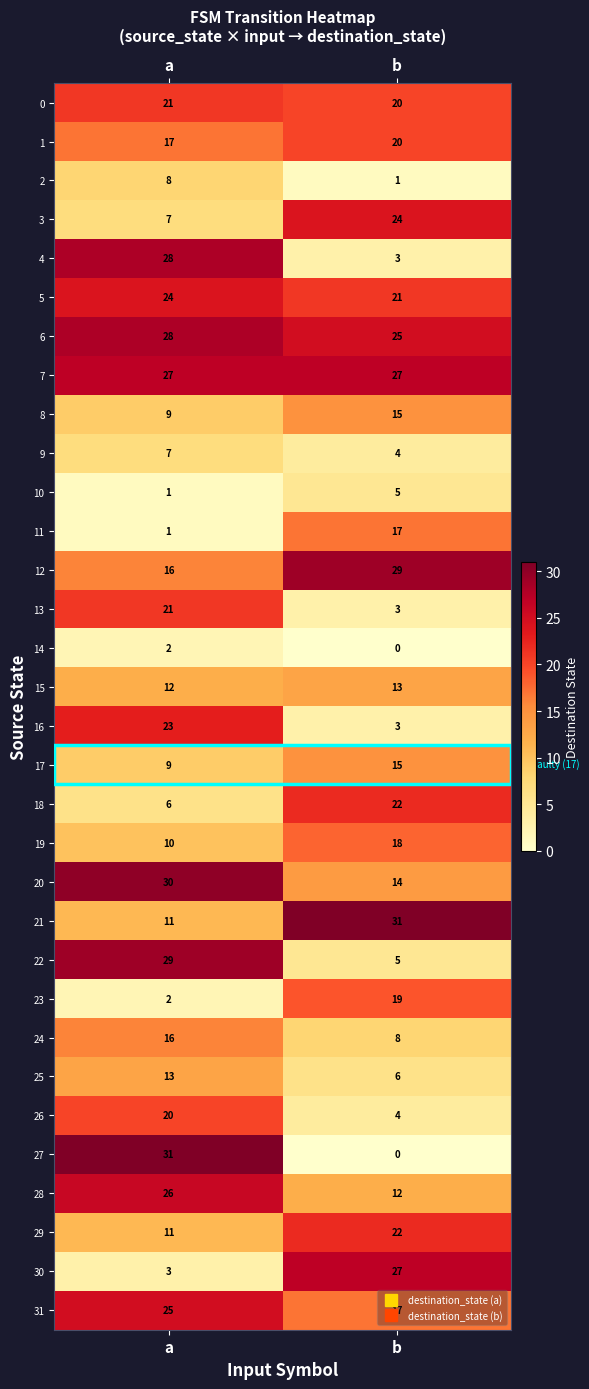

Read the 21 value at a, to the nearest 5.

10